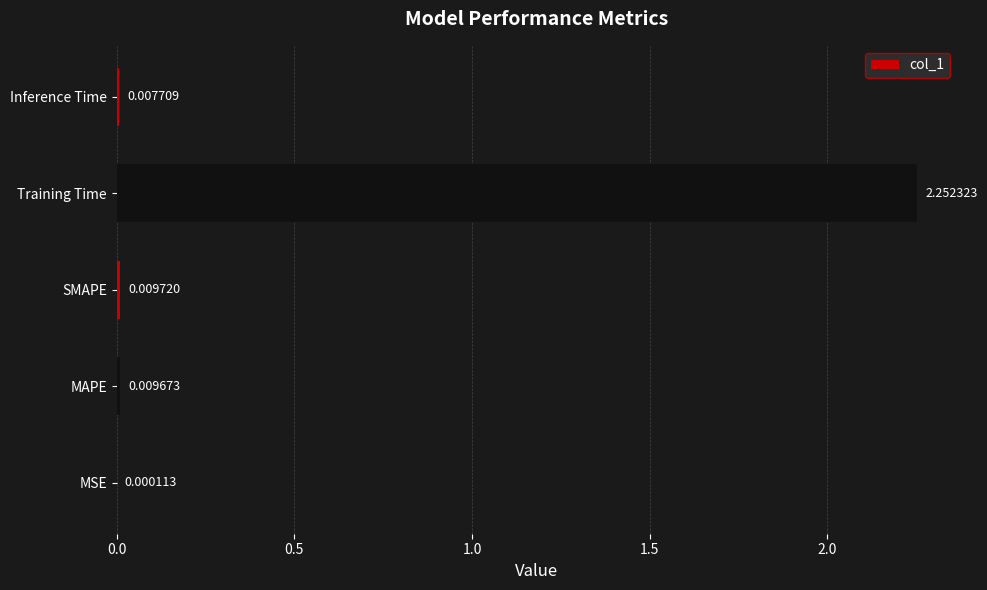

Which label corresponds to the largest value in the chart?

Training Time